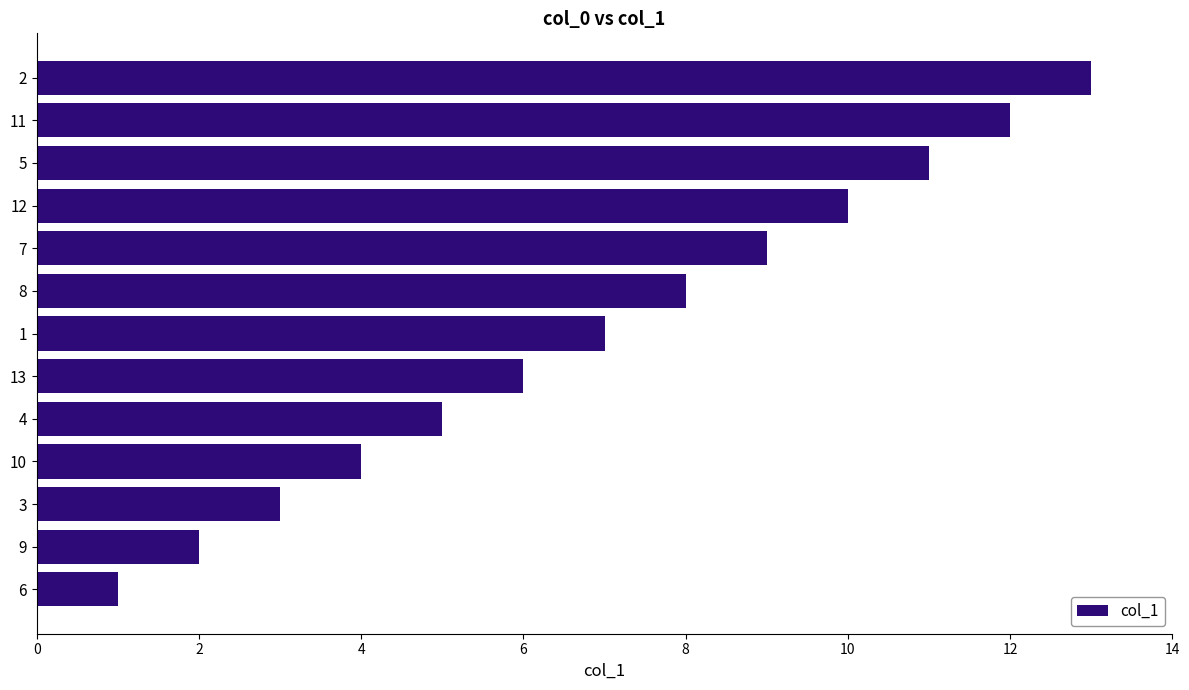

What is the maximum value shown in the chart?

13